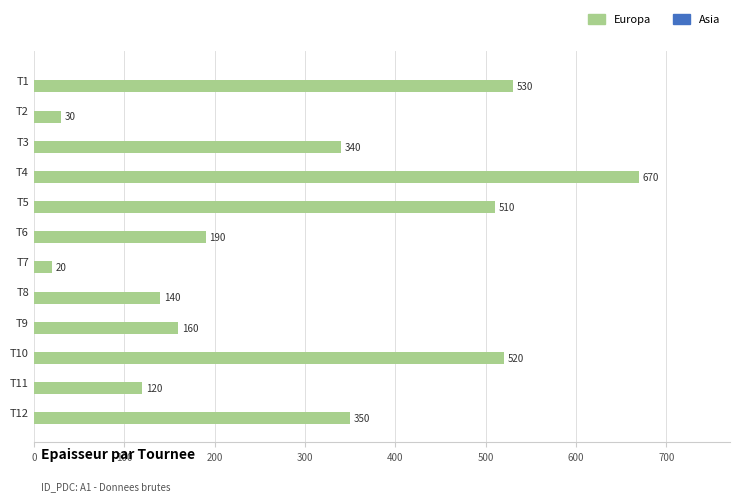

Is it true that the value at T6 is 190?

True